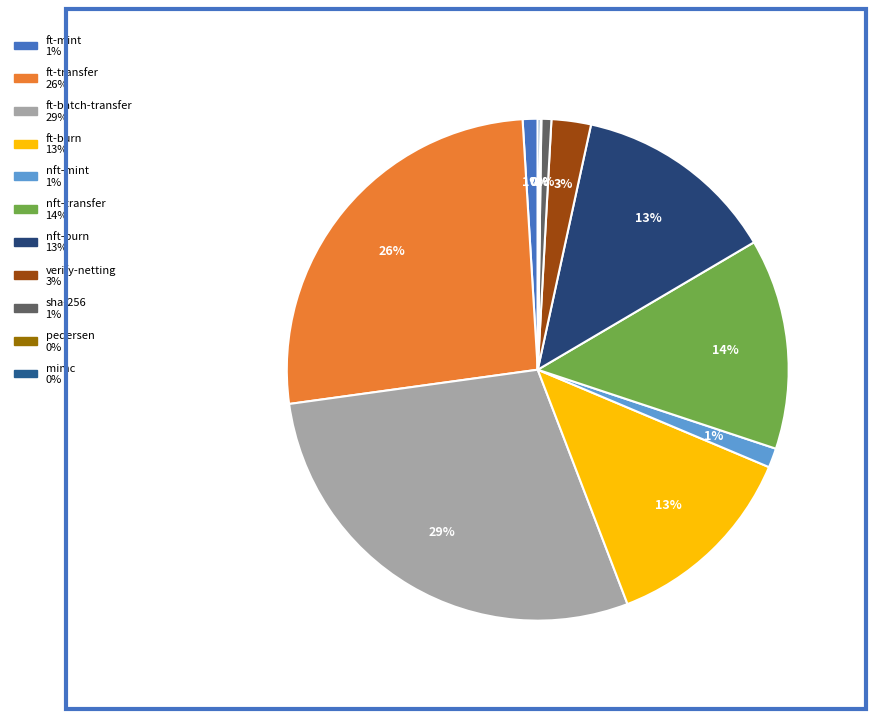

How many segments does this pie chart have?

11